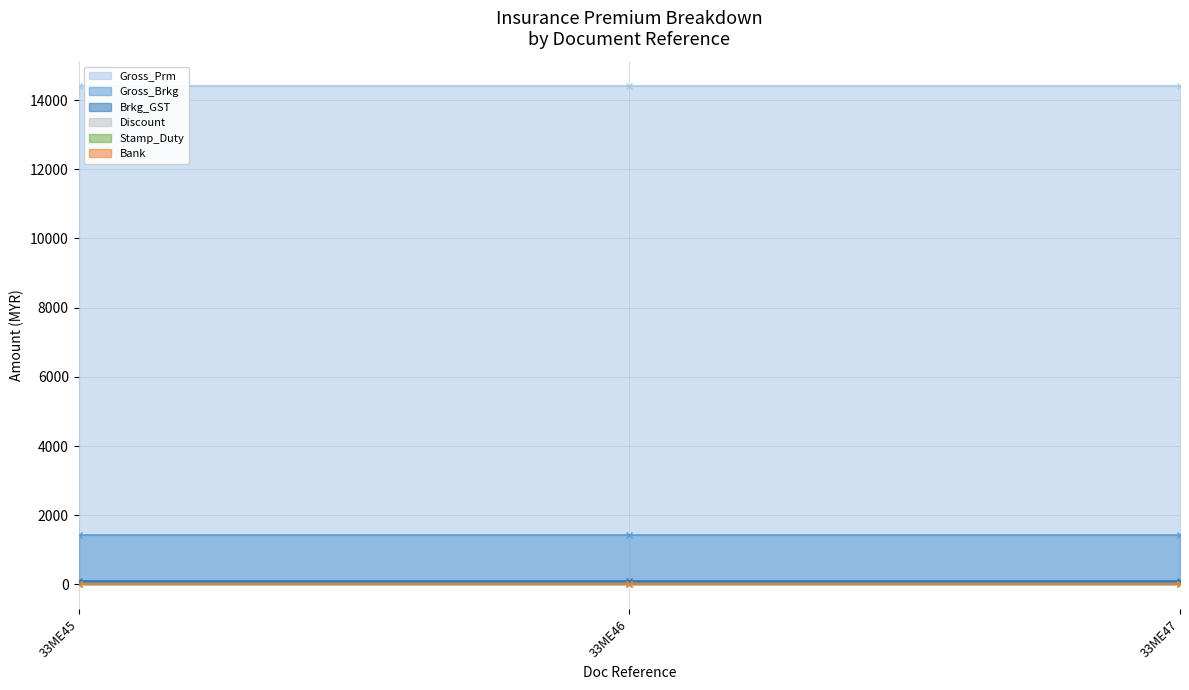

List the series in order of their peak value, lowest first.

Discount, Bank, Stamp_Duty, Brkg_GST, Gross_Brkg, Gross_Prm